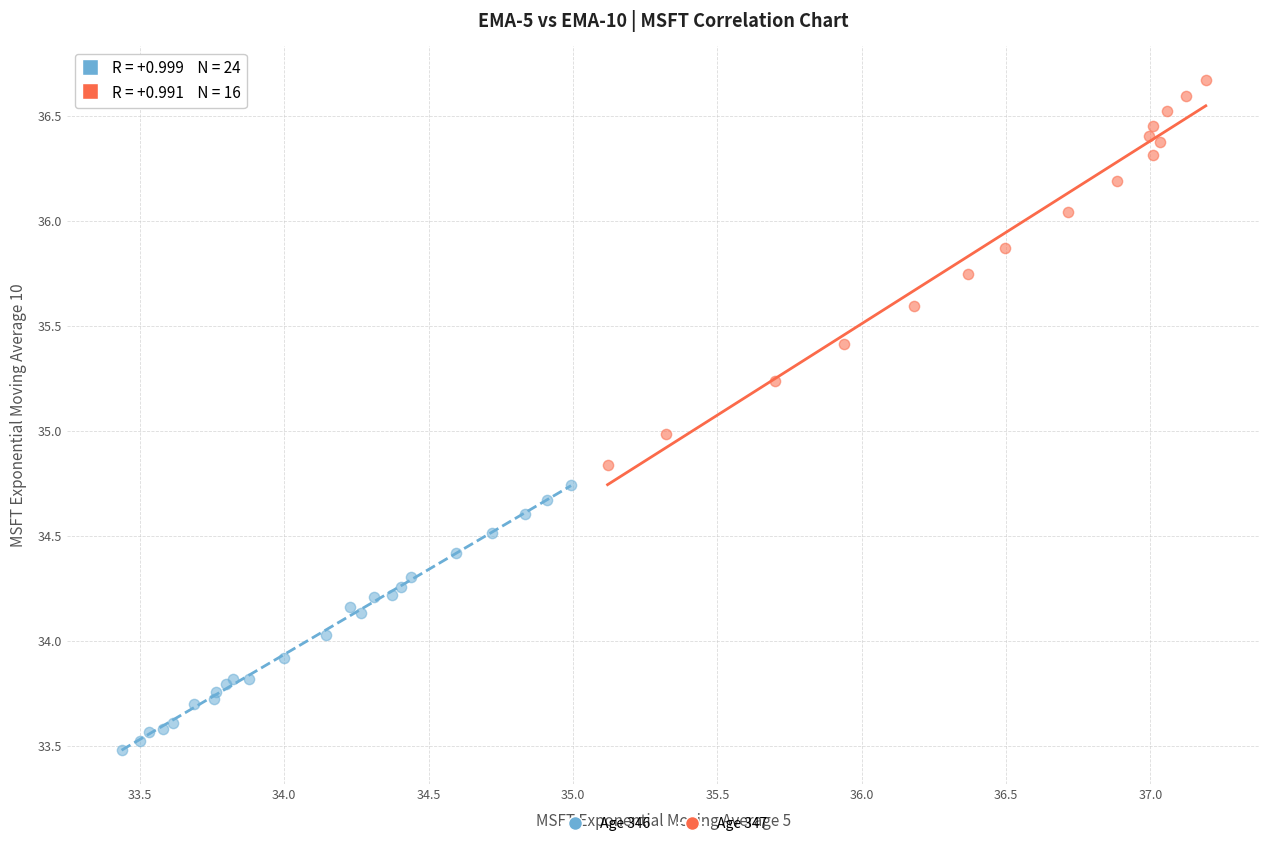

Which series contains the lowest Y value?

Age 346